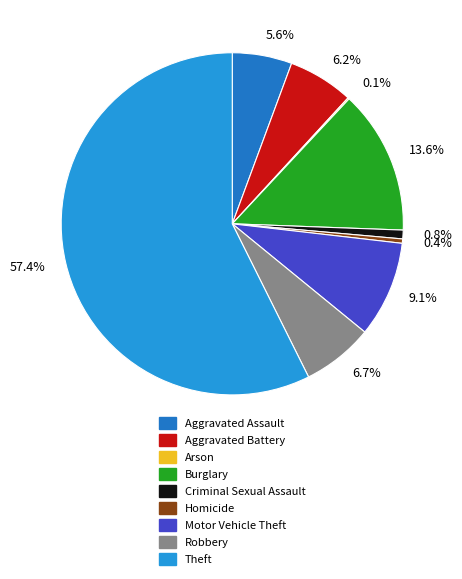

Does 6.2% account for over 50% of the chart?

No